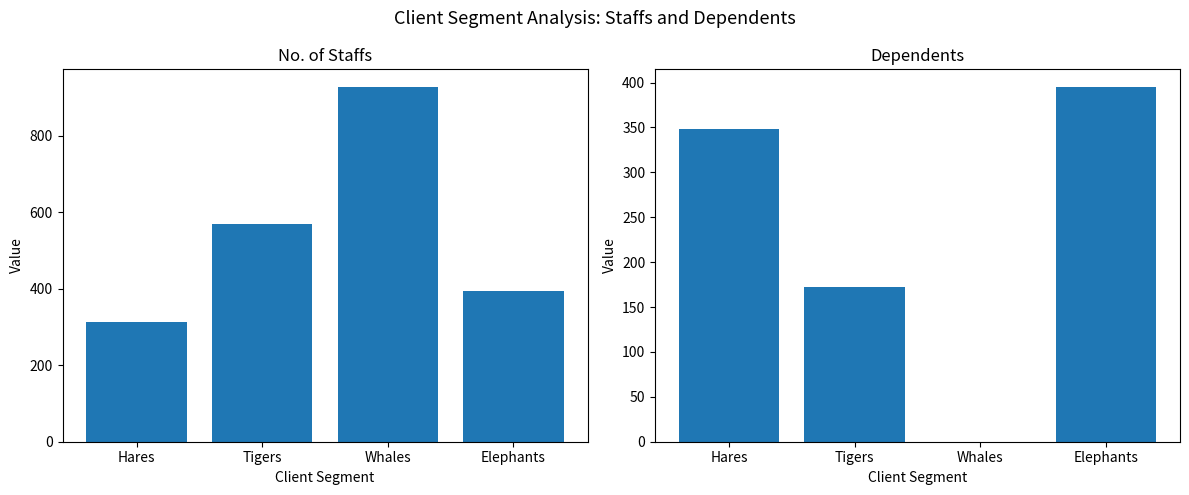

At which label is No. of staffs closest to 620?

Tigers